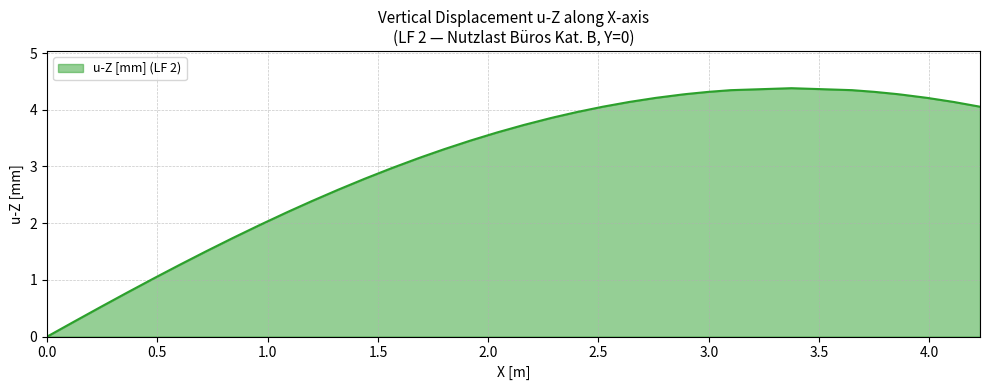

What is the greatest value displayed?

4.4